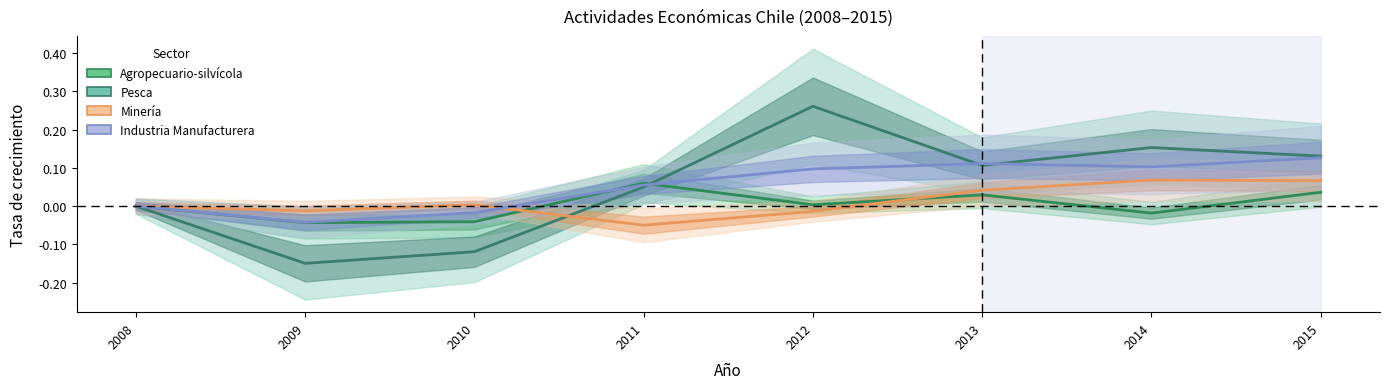

The Industria Manufacturera series shows 0.2 at 2014. True or false?

False